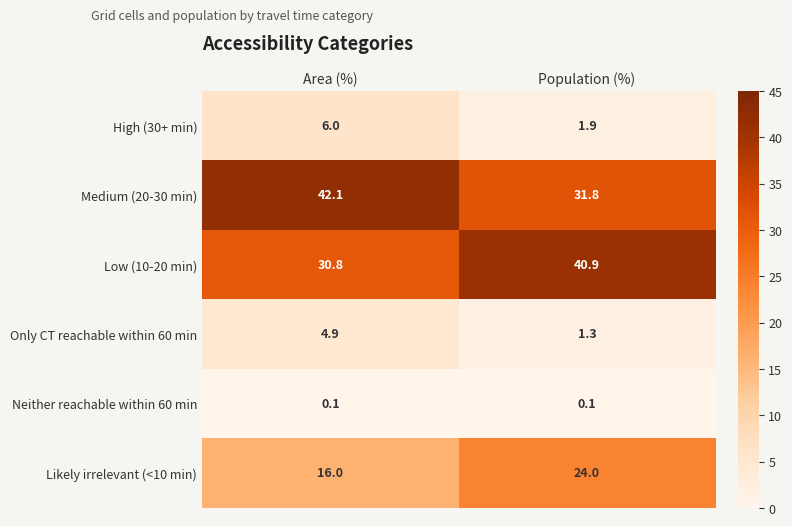

At how many categories does at least one series exceed 12?

2